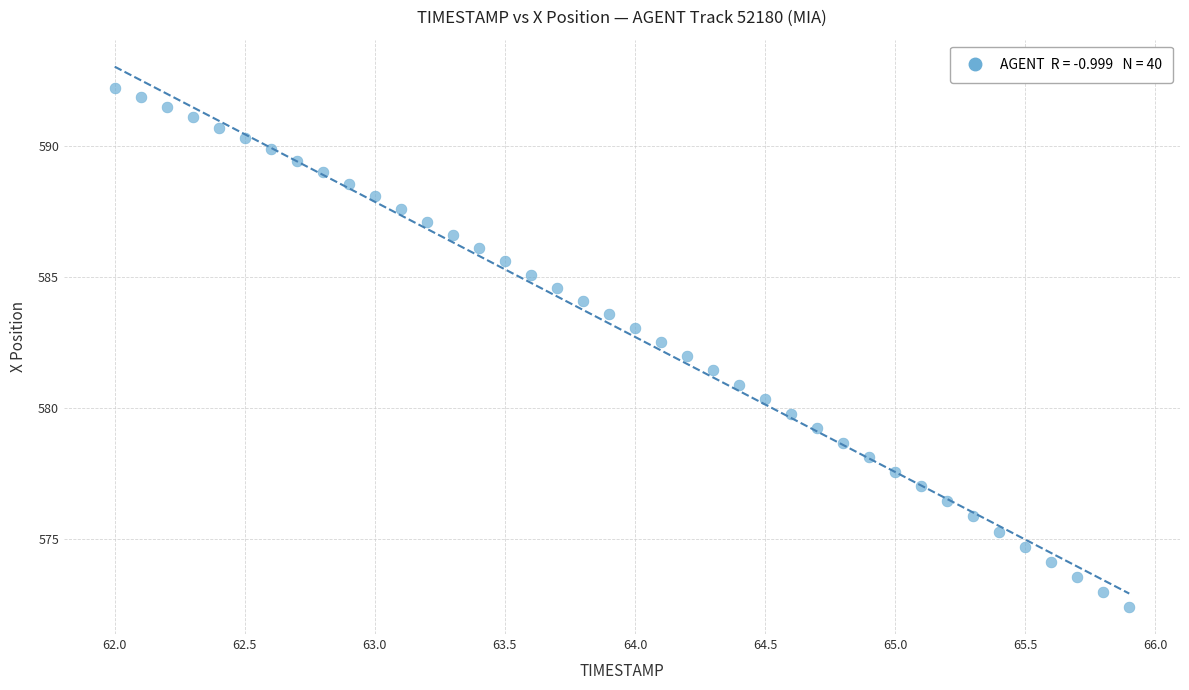

What is the range of Y values (max minus min)?

19.9